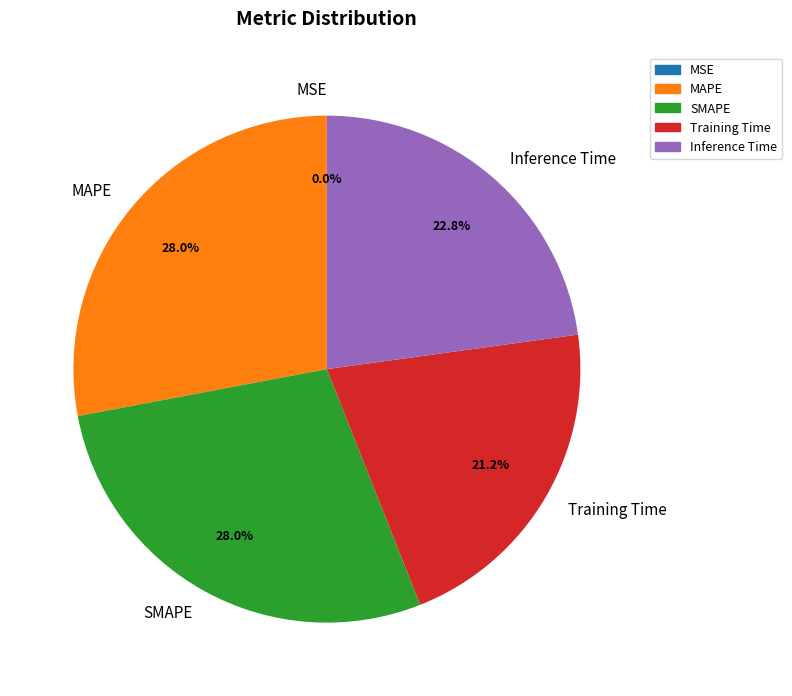

What portion of the pie excludes Training Time?

78.8%